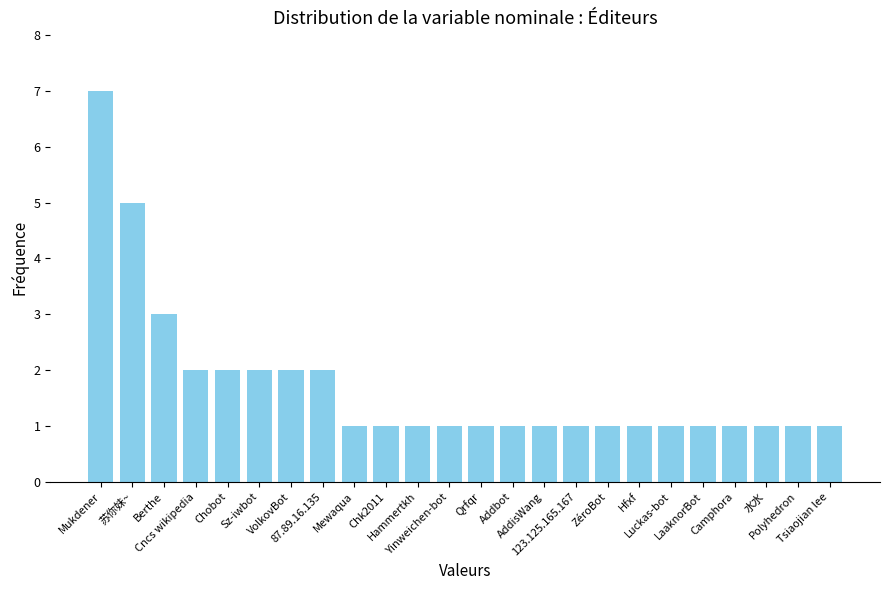

What is the sum of the values at Addbot and Hfxf?

2